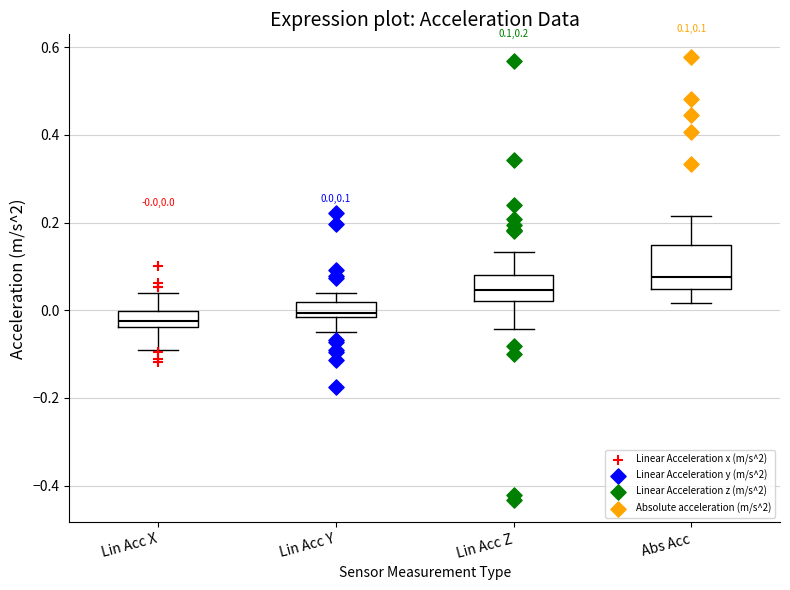

Comparing the boxes themselves (not the whiskers), which one is the tallest?

Abs Acc